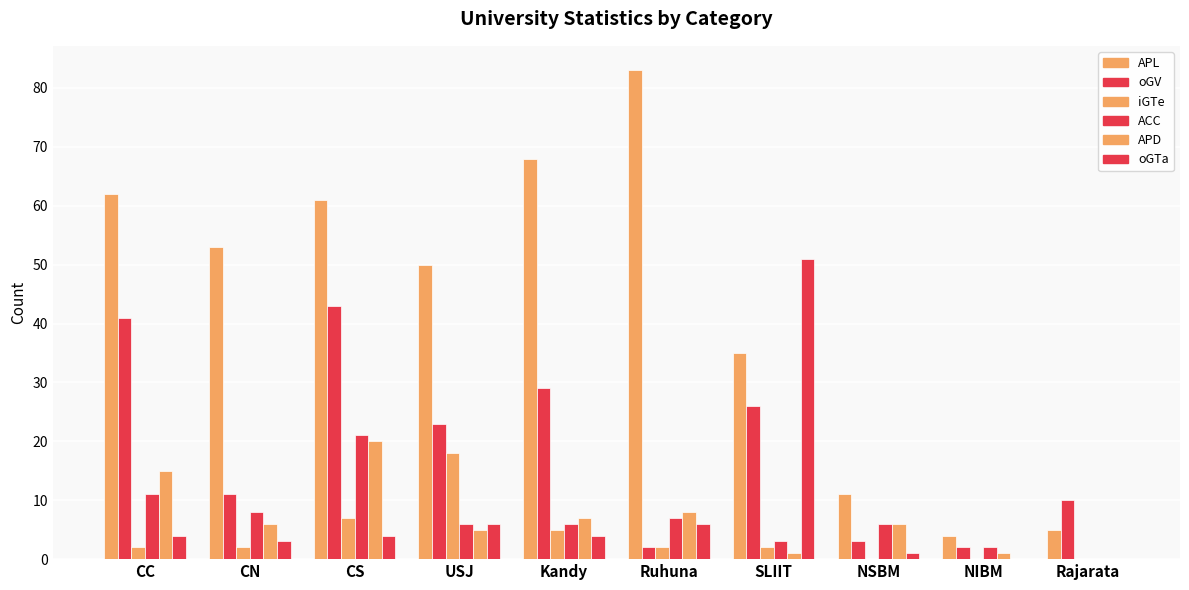

Reading left to right, extract all data points from this chart.

APL: 62	53	61	50	68	83	35	11	4	5
oGV: 41	11	43	23	29	2	26	3	2	10
iGTe: 2	2	7	18	5	2	2	0	0	0
ACC: 11	8	21	6	6	7	3	6	2	0
APD: 15	6	20	5	7	8	1	6	1	0
oGTa: 4	3	4	6	4	6	51	1	0	0